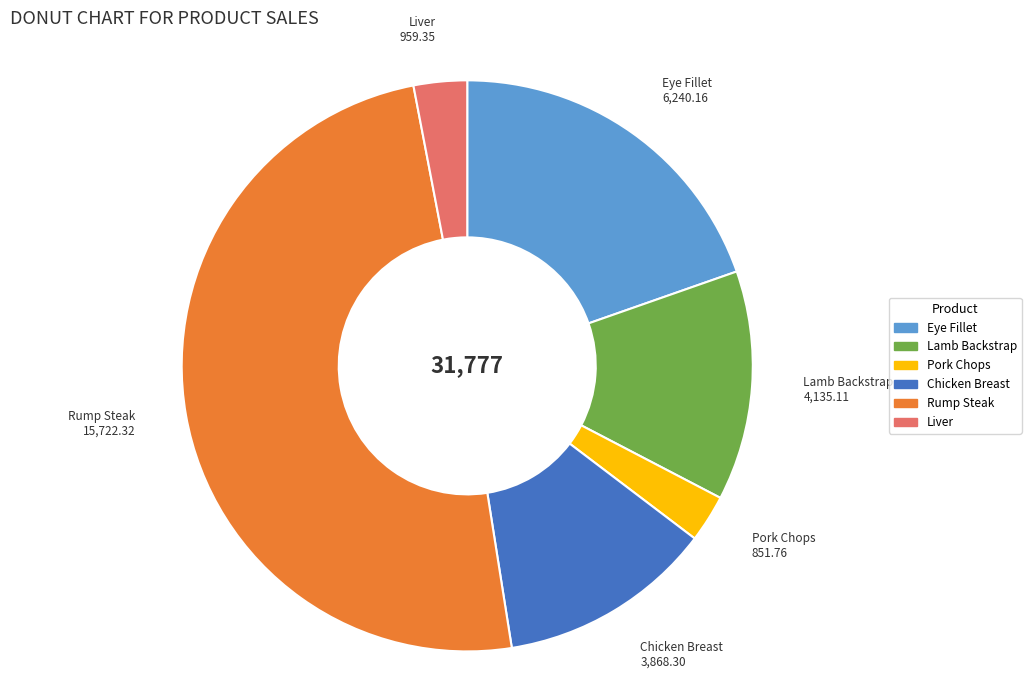

Between Chicken Breast and Liver, which is larger?

Chicken Breast